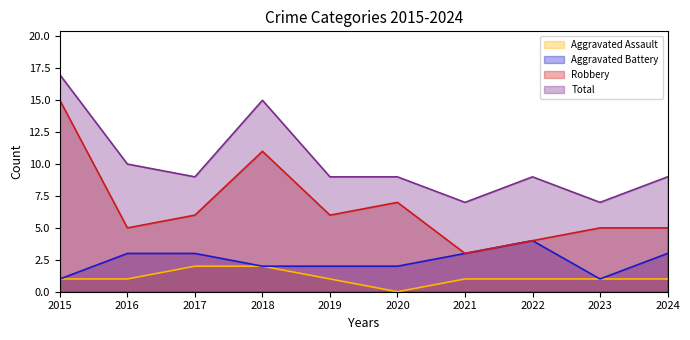

At how many categories does at least one series exceed 14?

2